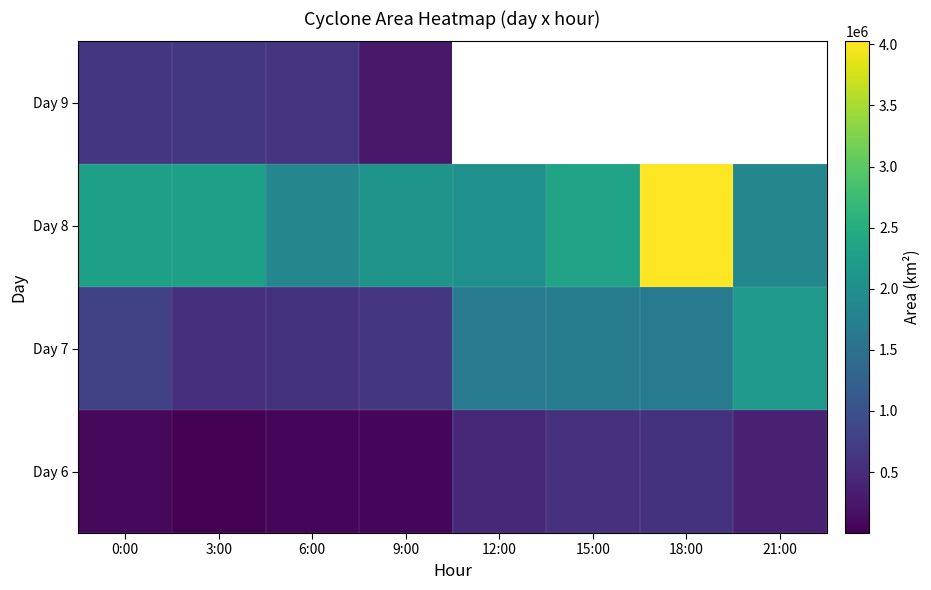

At which label is Day 6 closest to 295937?

21:00